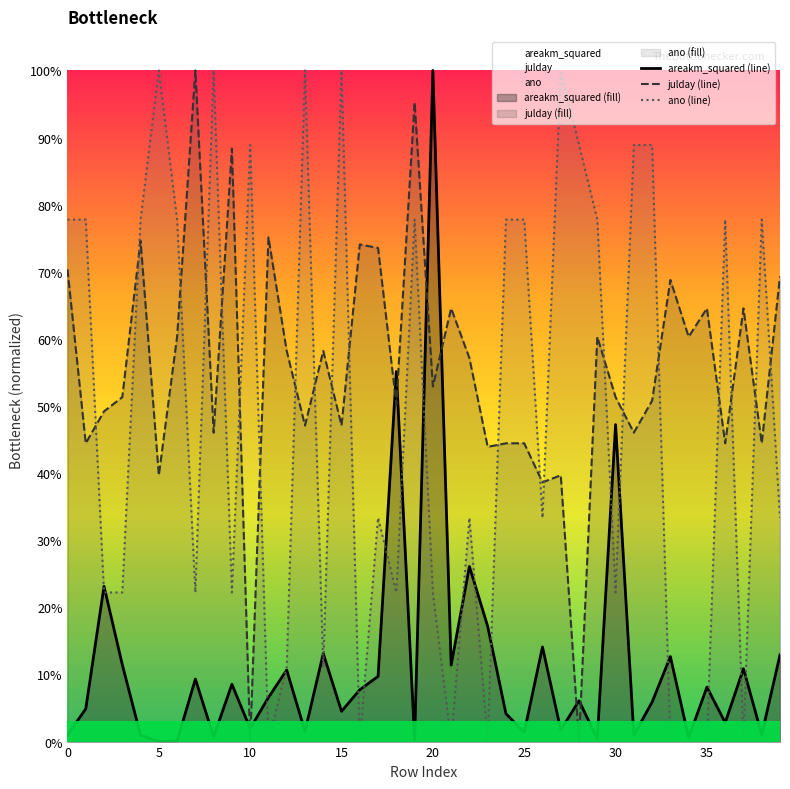

True or false: julday (line) has a value of 0.5 at 13.

True